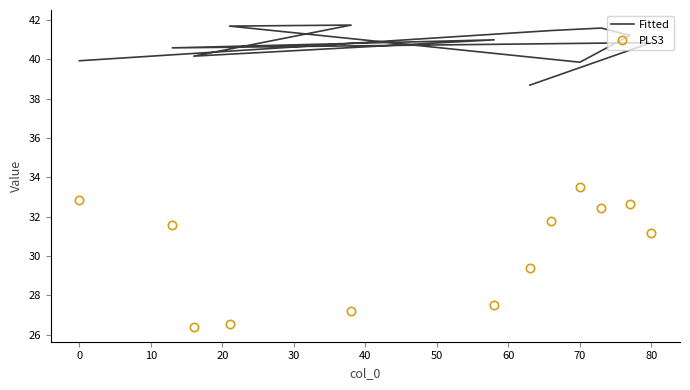

What is the difference between the Fitted values at 80 and −10?

0.7